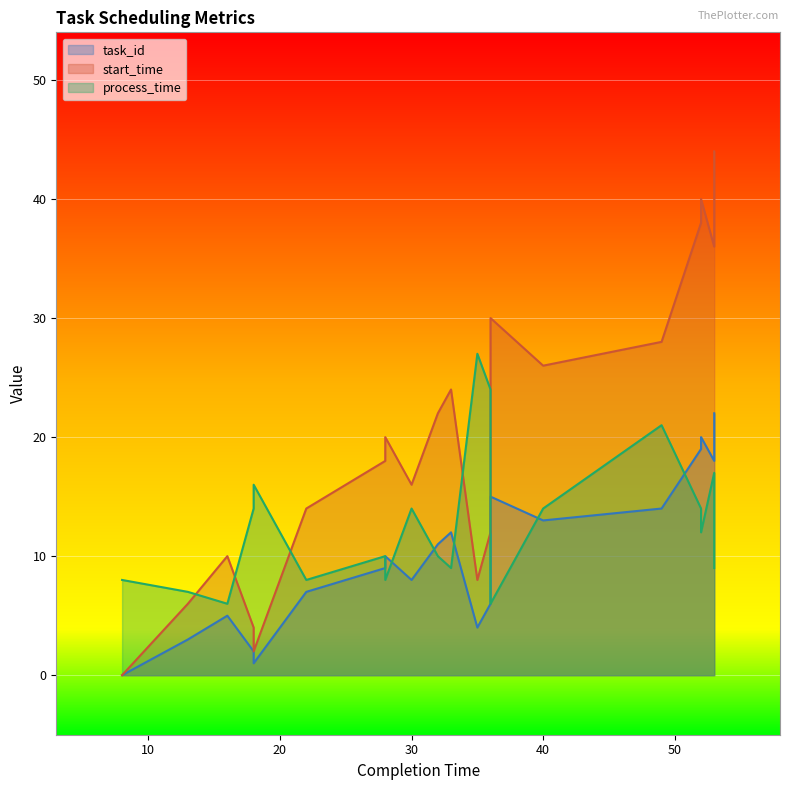

True or false: task_id and start_time intersect in this chart.

False